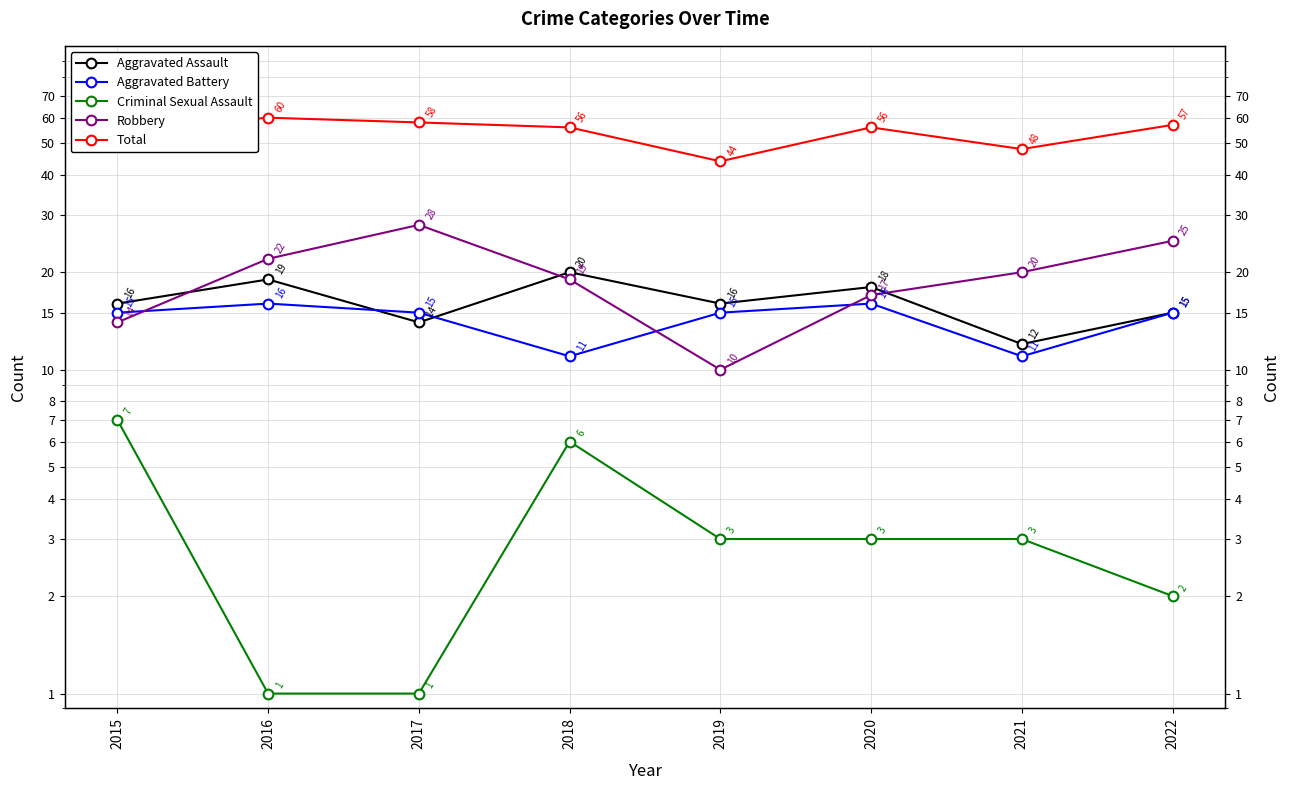

True or false: Aggravated Assault and Total intersect in this chart.

False